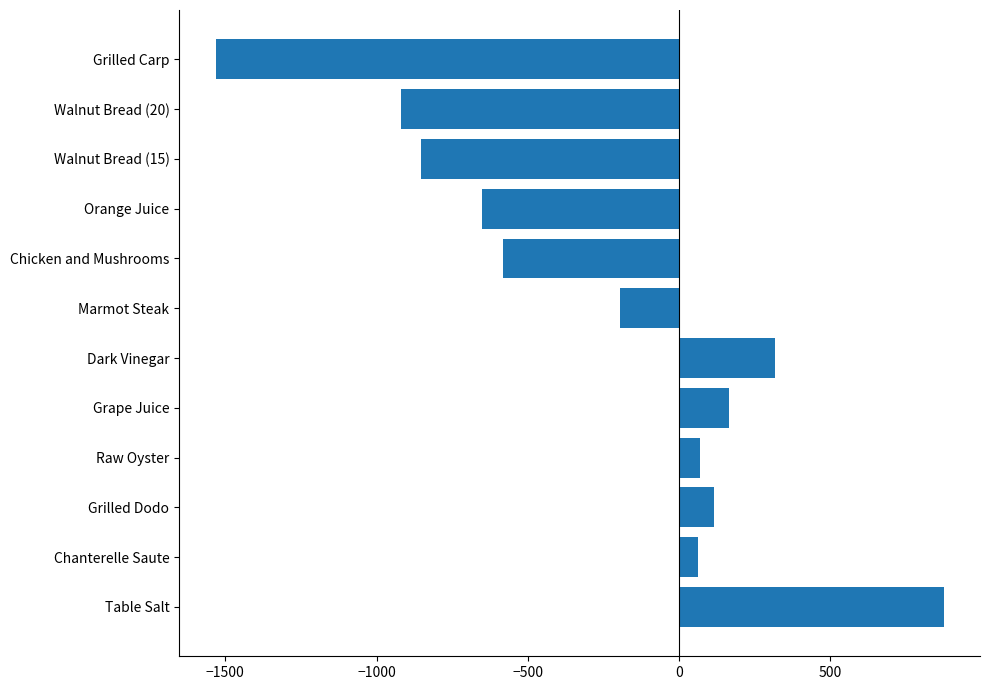

What is the difference between the values at Walnut Bread (20) and Grilled Dodo?

1036.3